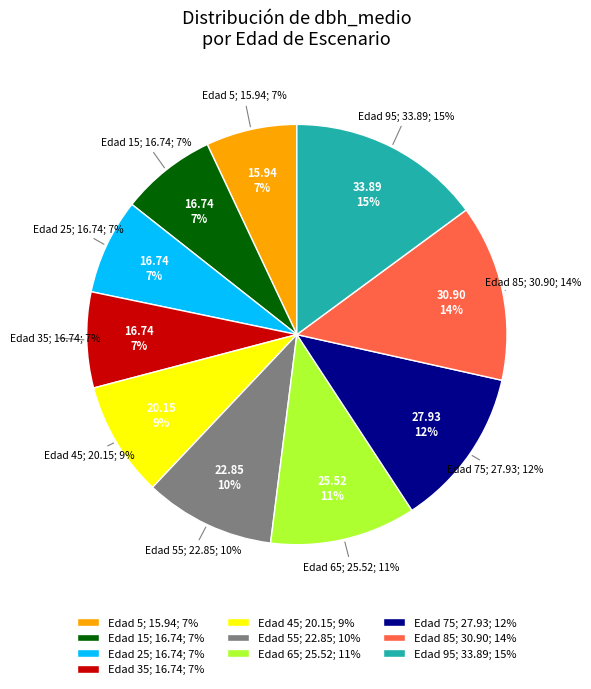

Which category has the smallest portion of the pie?

5